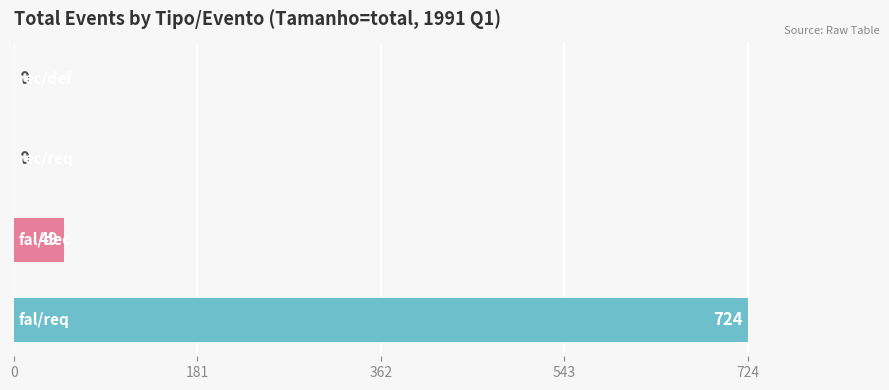

How many series are shown in this chart?

1